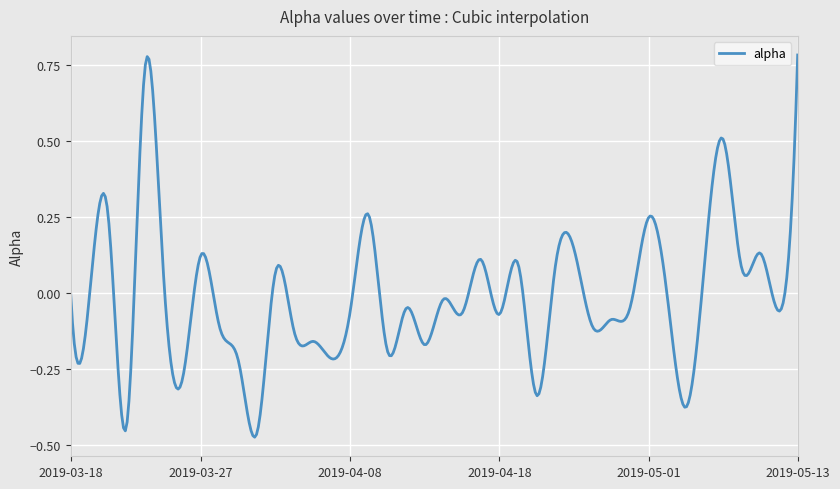

Rank the categories by value from highest to lowest.

2019-05-13, 2019-03-22, 2019-05-07, 2019-03-20, 2019-04-09, 2019-05-01, 2019-04-25, 2019-05-09, 2019-03-27, 2019-04-17, 2019-04-22, 2019-05-06, 2019-04-24, 2019-05-08, 2019-04-02, 2019-03-25, 2019-03-18, 2019-05-02, 2019-03-19, 2019-04-15, 2019-04-30, 2019-04-11, 2019-04-08, 2019-05-10, 2019-04-16, 2019-04-18, 2019-04-29, 2019-04-26, 2019-03-28, 2019-04-03, 2019-04-04, 2019-04-12, 2019-04-10, 2019-04-05, 2019-03-29, 2019-03-26, 2019-04-23, 2019-05-03, 2019-03-21, 2019-04-01